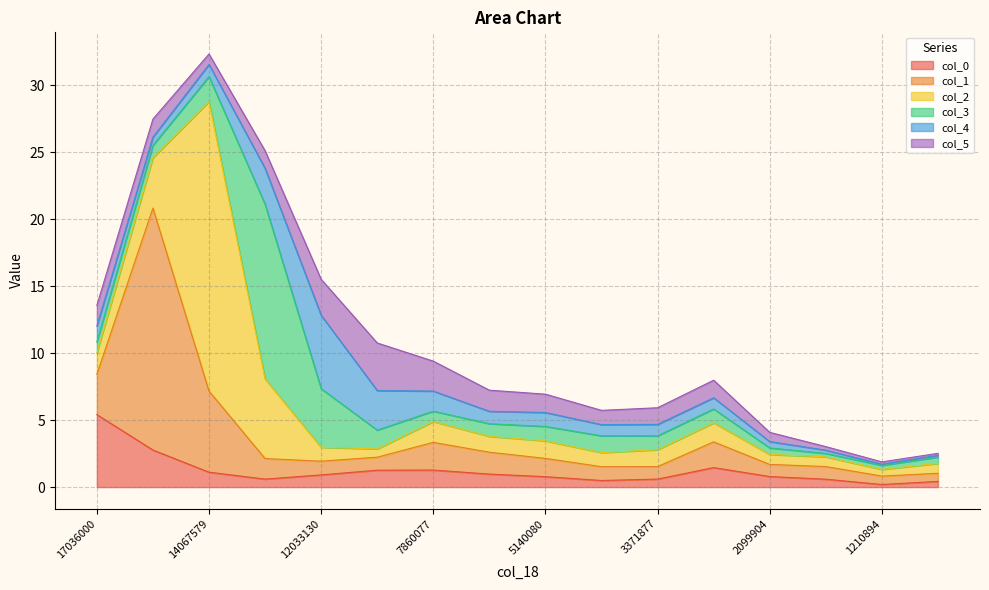

What is the label of the 11th point from the left?

3371877